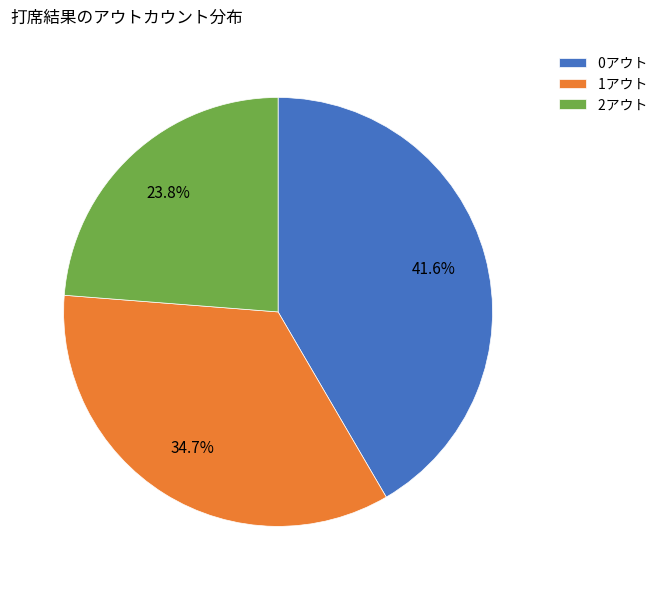

The 0アウト slice represents 42% of the pie. True or false?

True